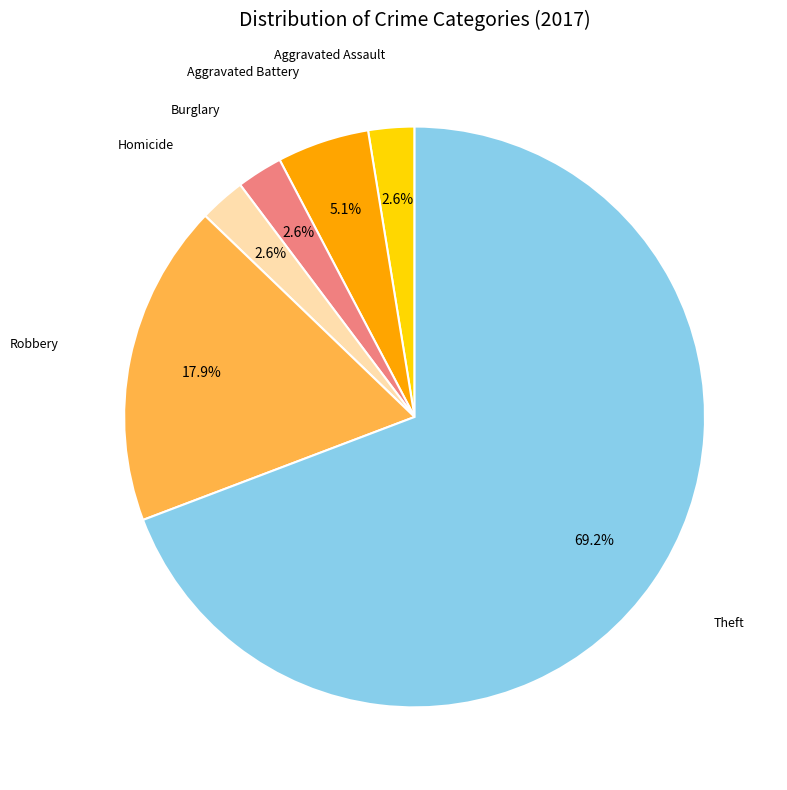

Is there a majority slice in this chart?

Yes